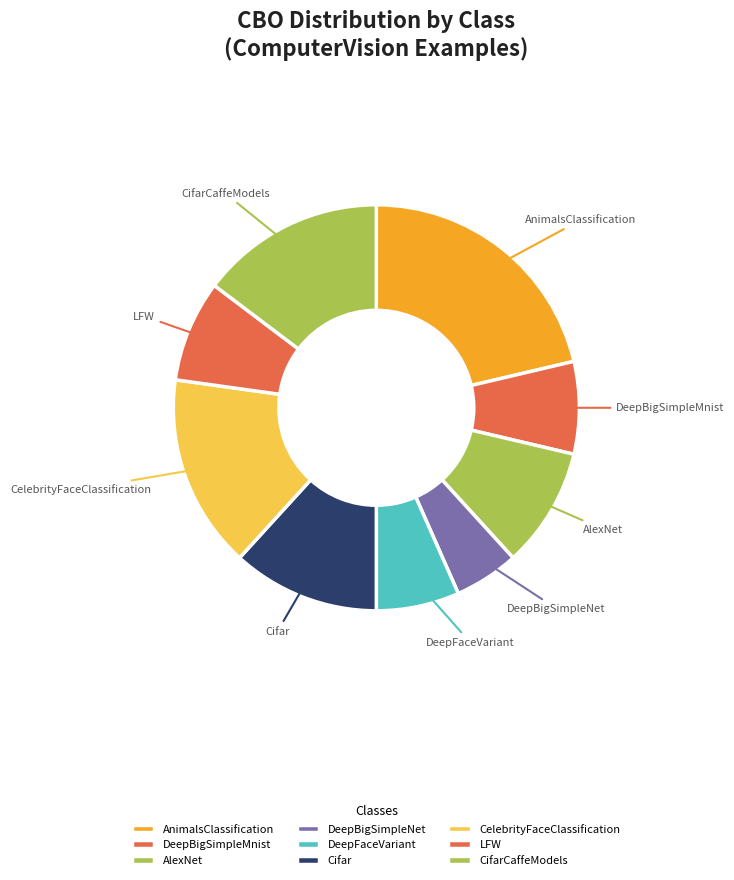

Which has a higher value, AlexNet or LFW?

AlexNet